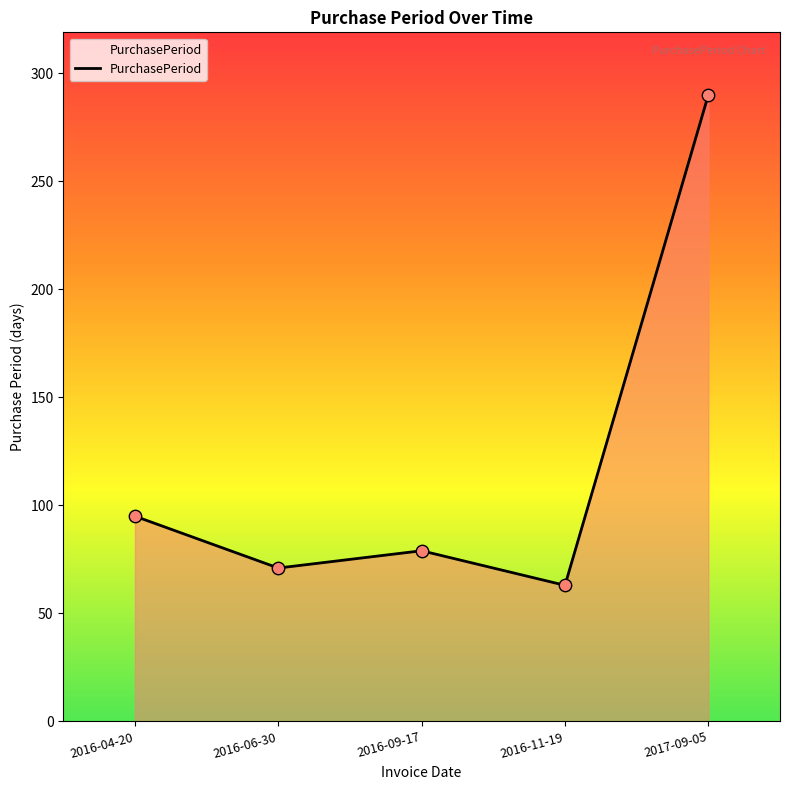

What is the change in value from 2016-09-17 to 2016-11-19?

-16